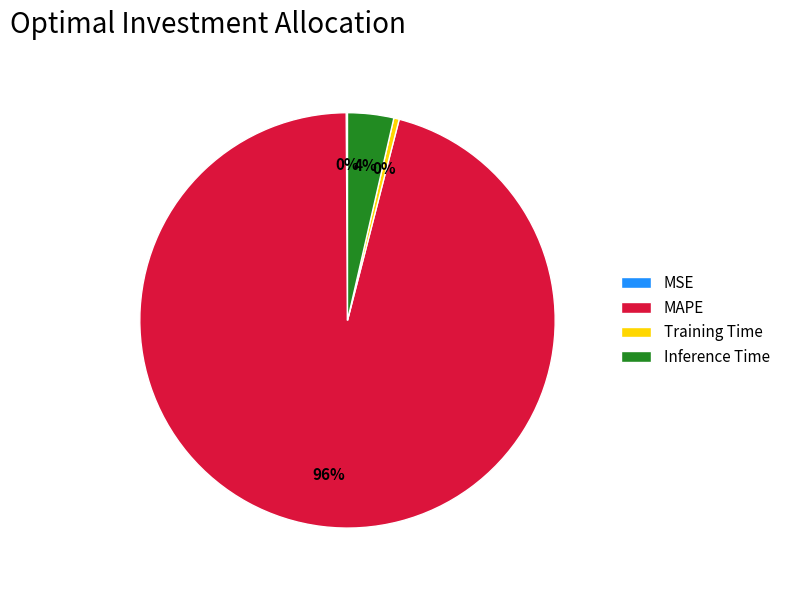

What is the majority slice?

MAPE